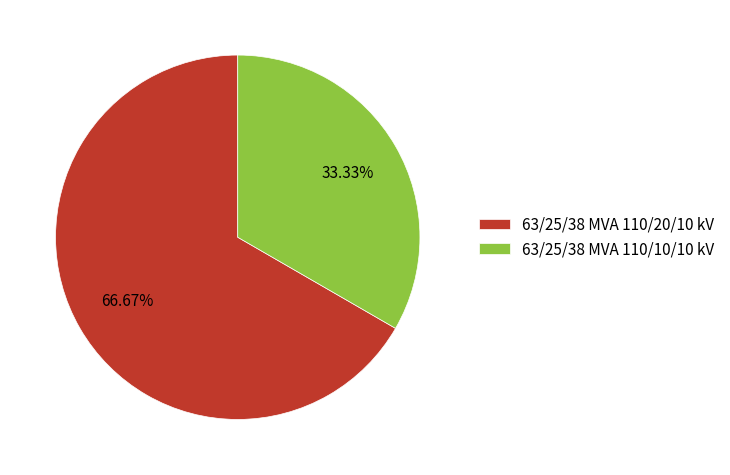

Is it true that 63/25/38 MVA 110/10/10 kV is 33% of the pie?

True